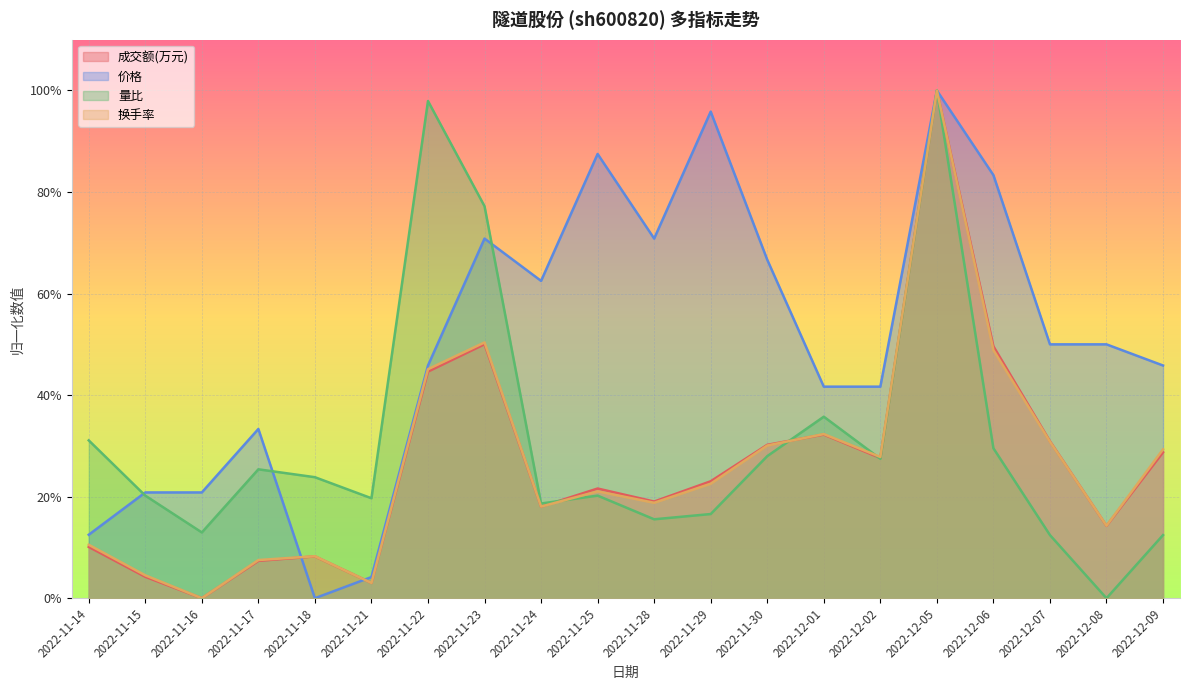

Where is the first local minimum for 成交额(万元)?

2022-11-16